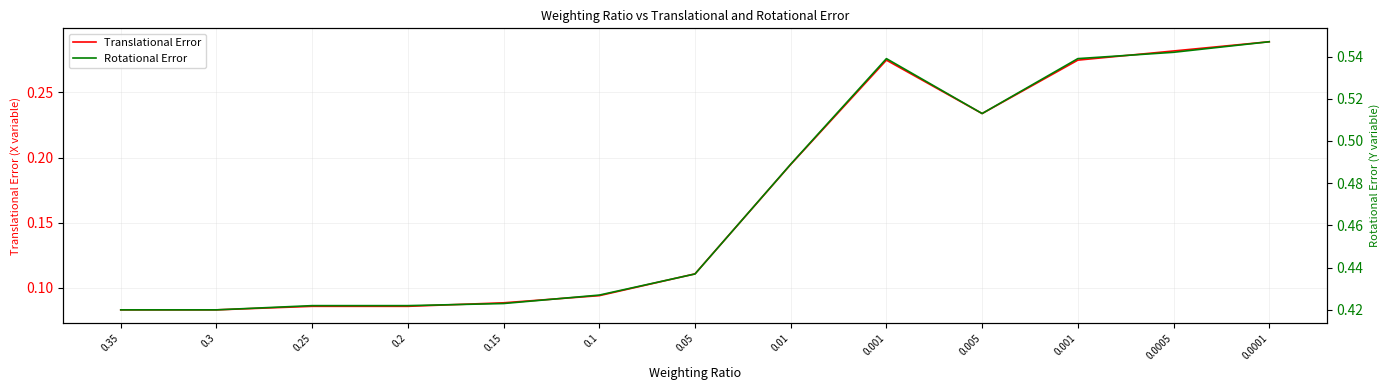

Is the value of Rotational Error at 0.3 greater than the value of Translational Error at 0.25?

Yes